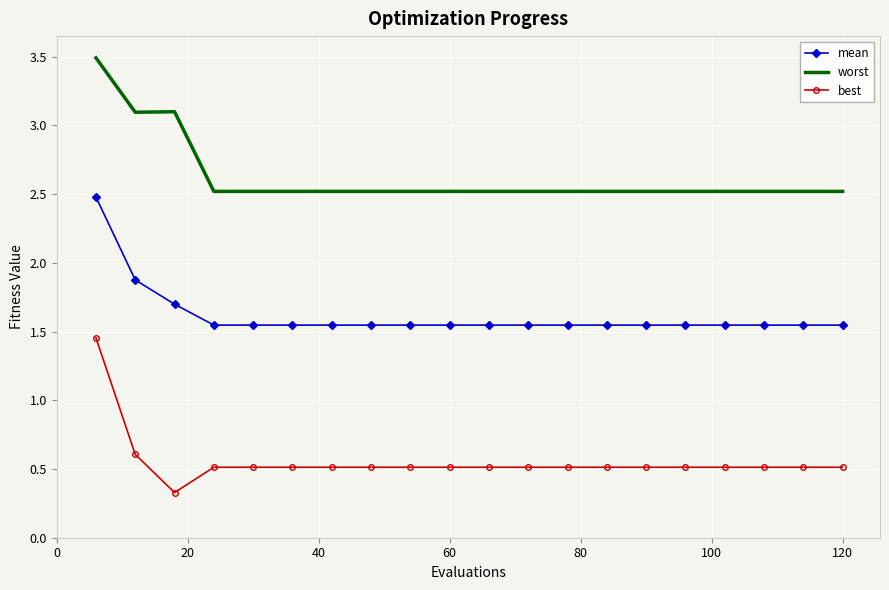

True or false: worst and mean cross at least once.

False